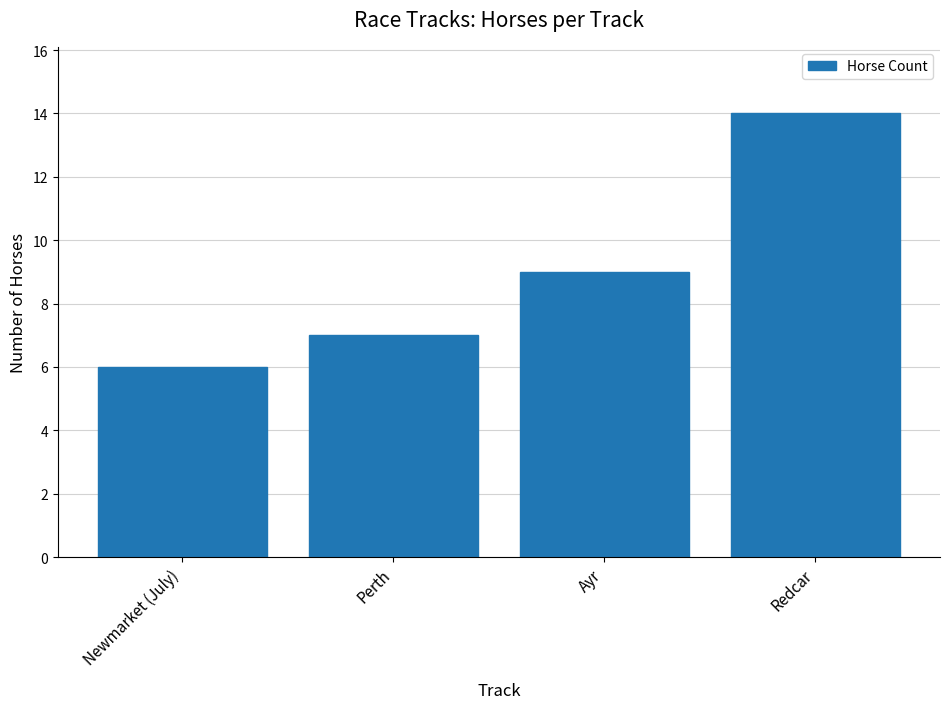

What is the sum of all values?

36